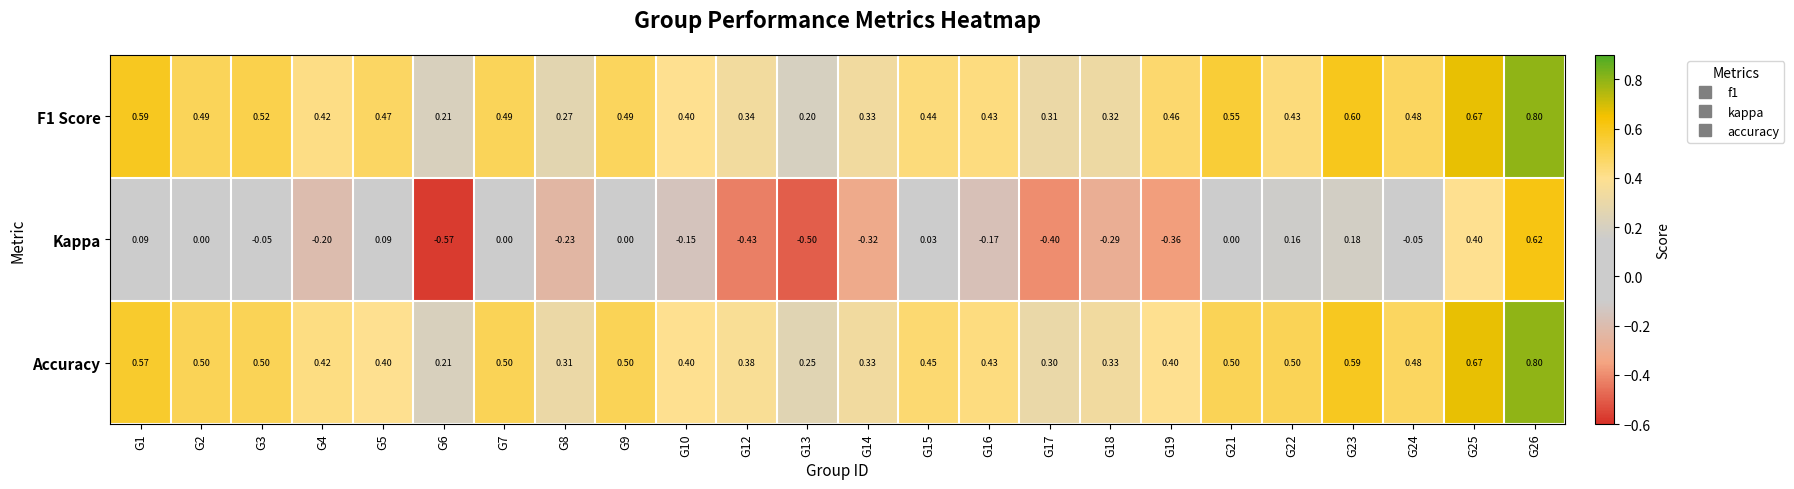

Which series has the largest total across all categories?

Accuracy